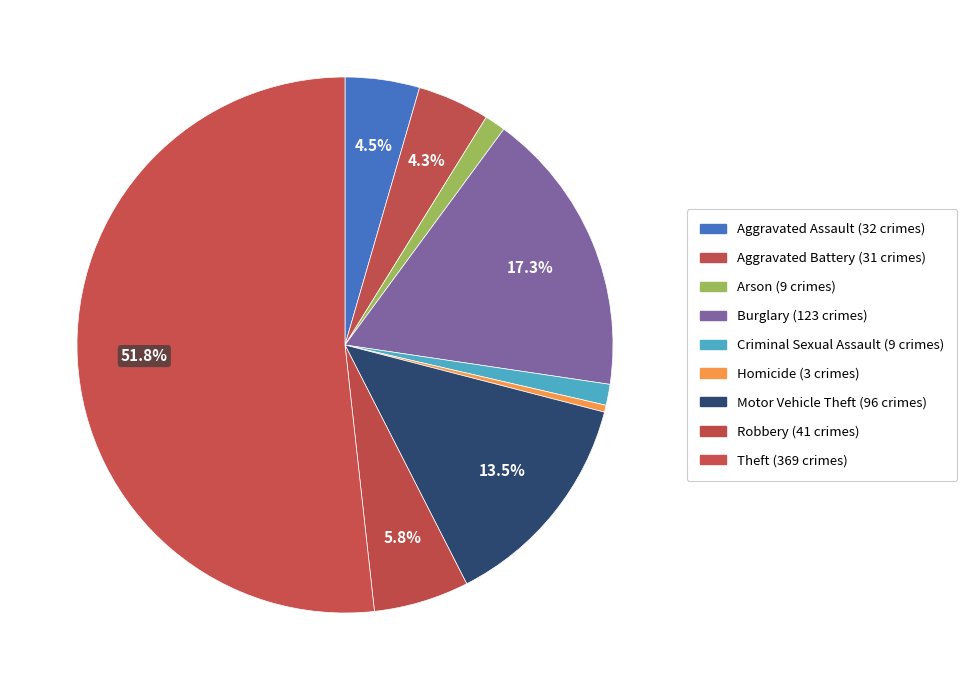

Count the number of slices in the pie.

9